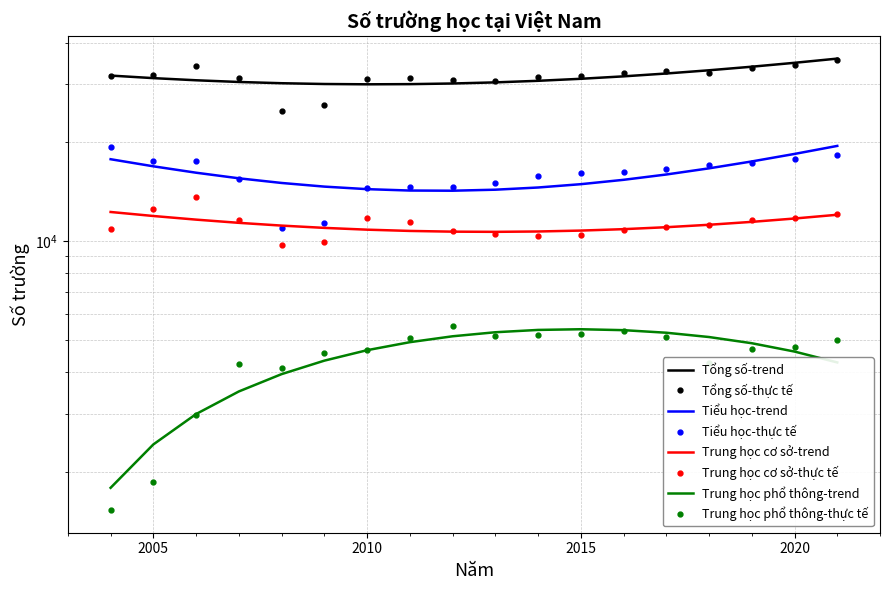

The value of Tổng số at 2011 is 50748. True or false?

False